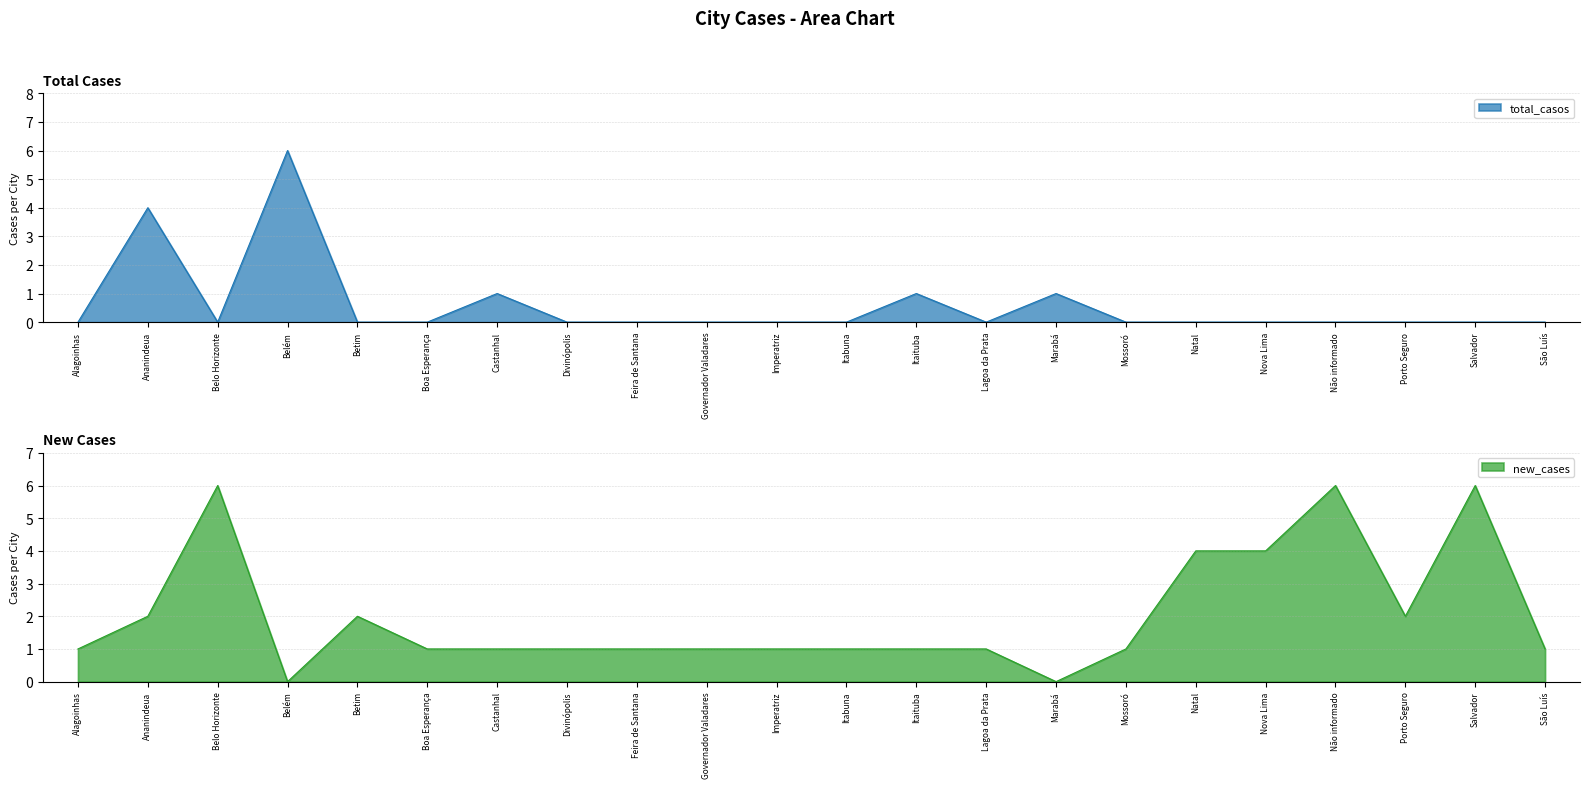

Is it true that new_cases equals 1 at Mossoró?

True